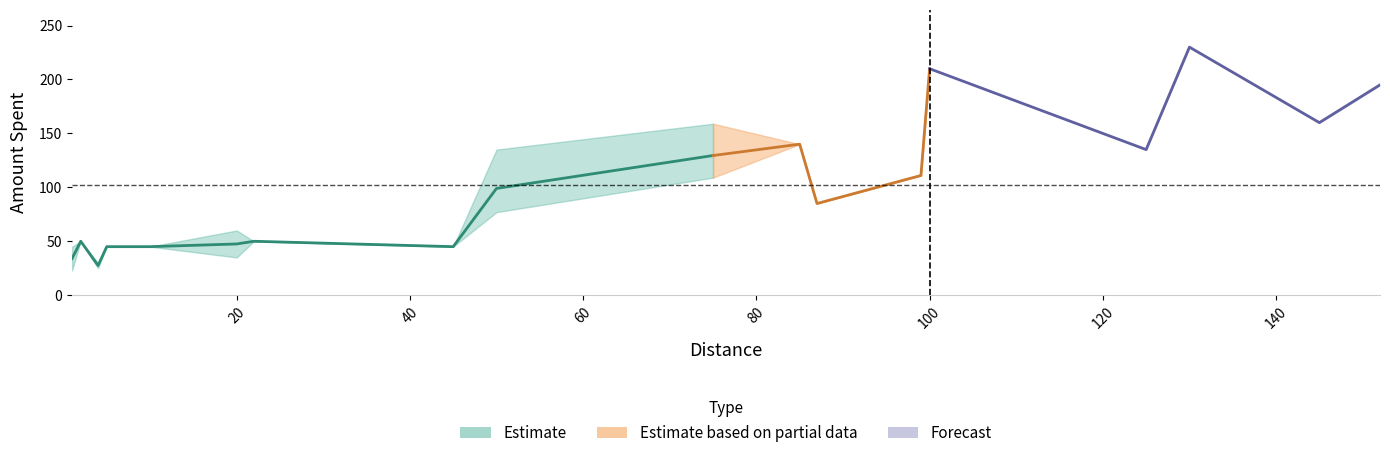

At which category does the data reach its first local valley?

1